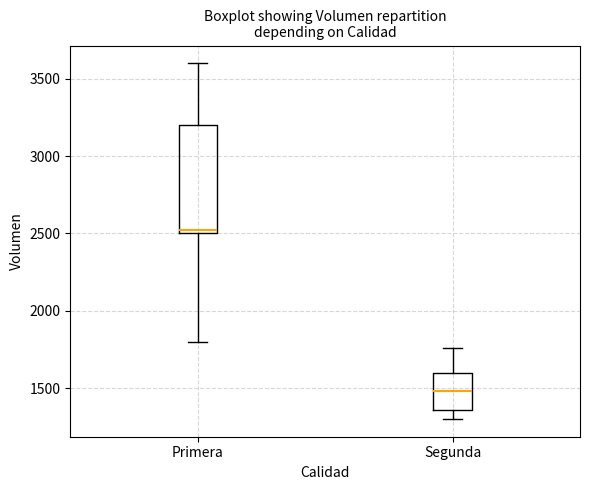

Which box is the tallest, from its lower edge to its upper edge?

Primera